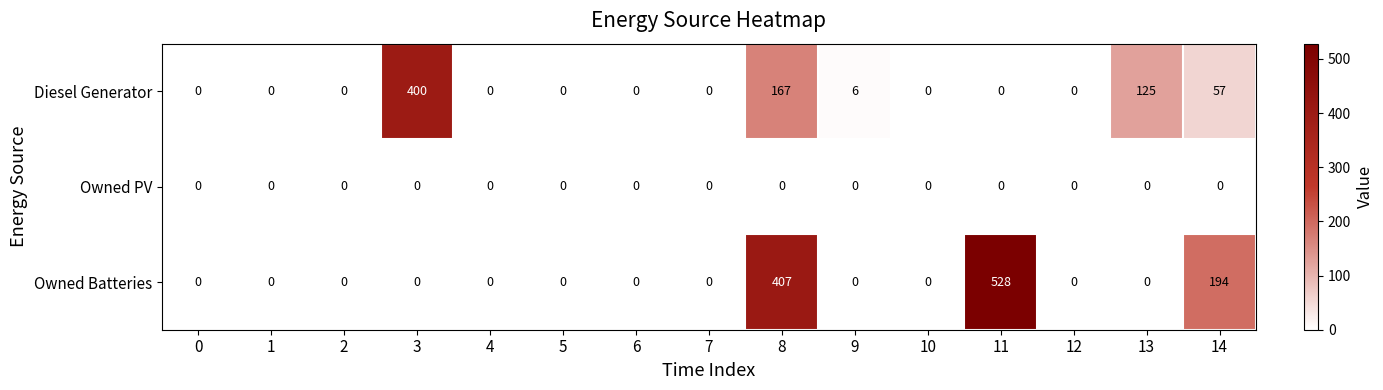

True or false: Diesel Generator has a value of 187 at 7.

False